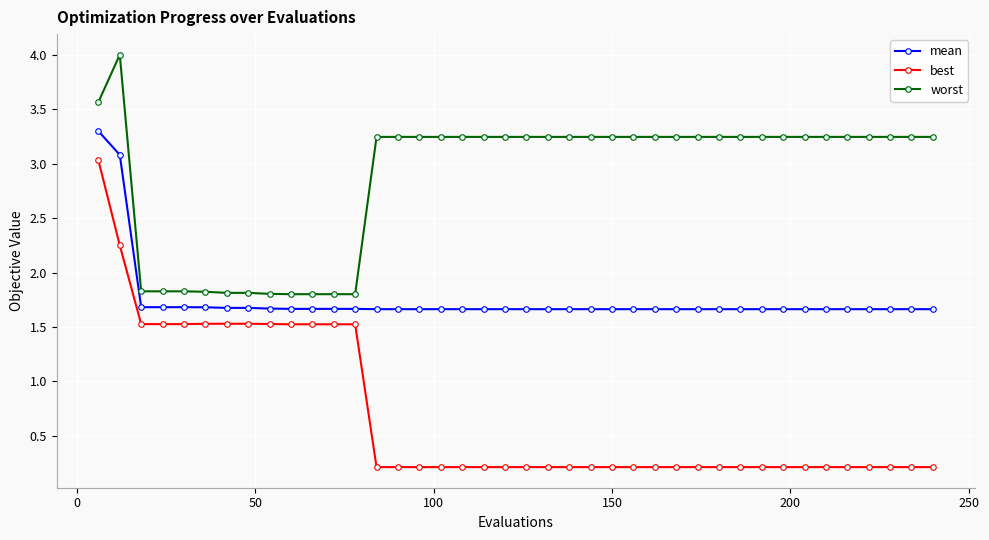

Rank the series by their average value, from lowest to highest.

best, mean, worst